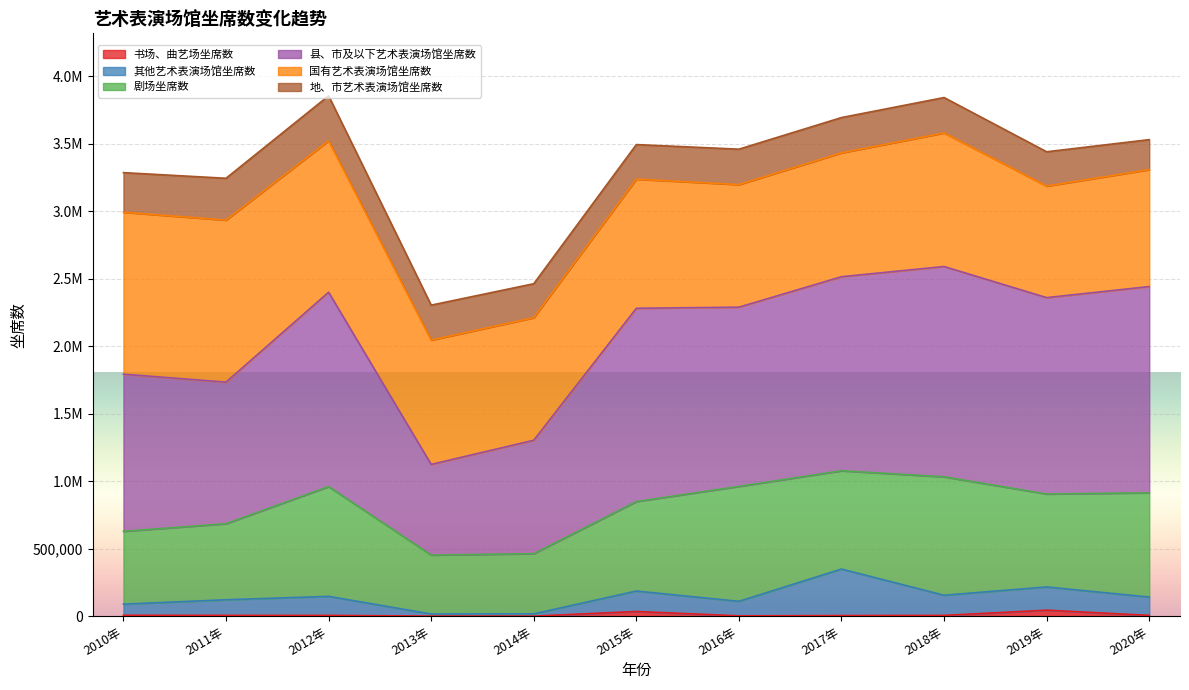

What is the maximum value for 其他艺术表演场馆坐席数?

349459